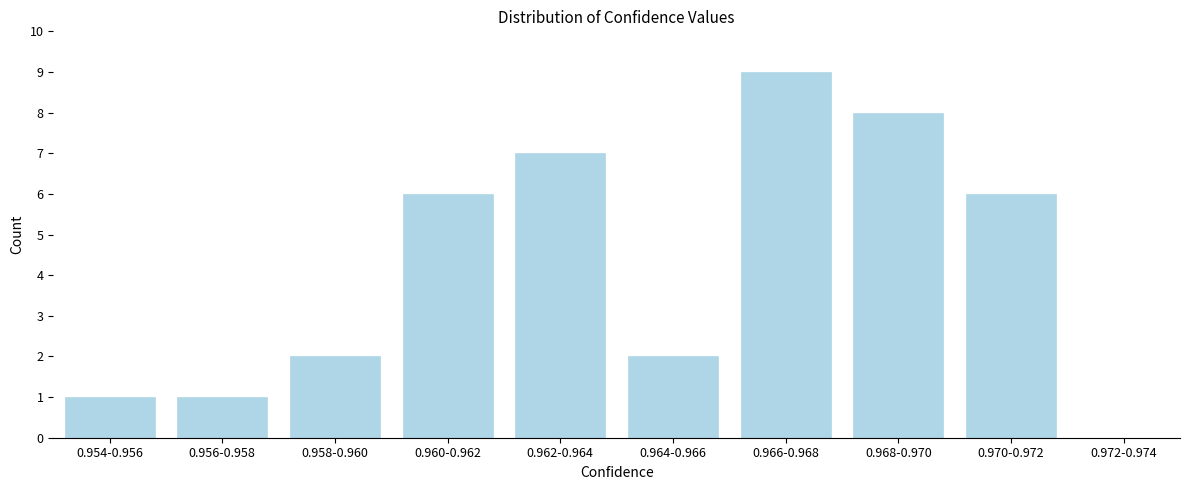

Reading left to right, what are all the values shown in this chart?

0.954-0.956=1	0.956-0.958=1	0.958-0.960=2	0.960-0.962=6	0.962-0.964=7	0.964-0.966=2	0.966-0.968=9	0.968-0.970=8	0.970-0.972=6	0.972-0.974=0